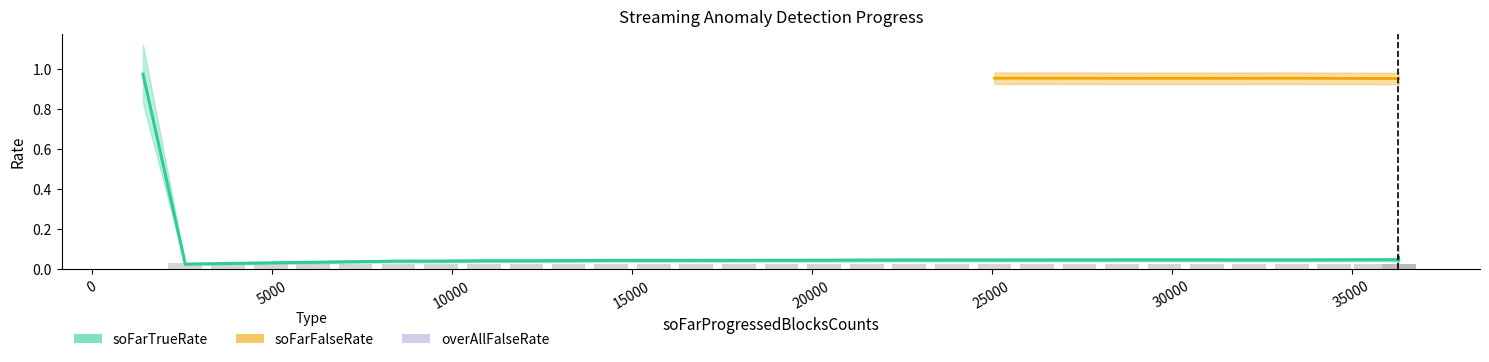

Is it true that soFarFalseRate equals 0.0 at 16?

False